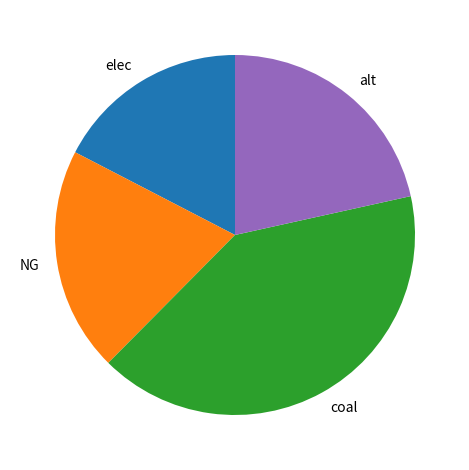

Is it true that elec is 17% of the pie?

True